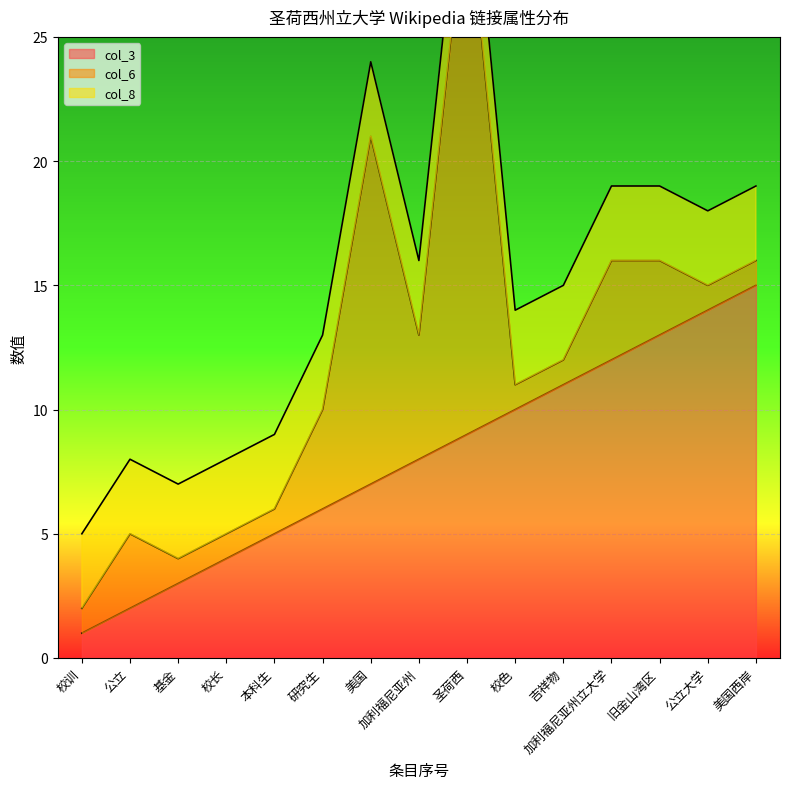

Which series has the largest range (max minus min)?

col_6